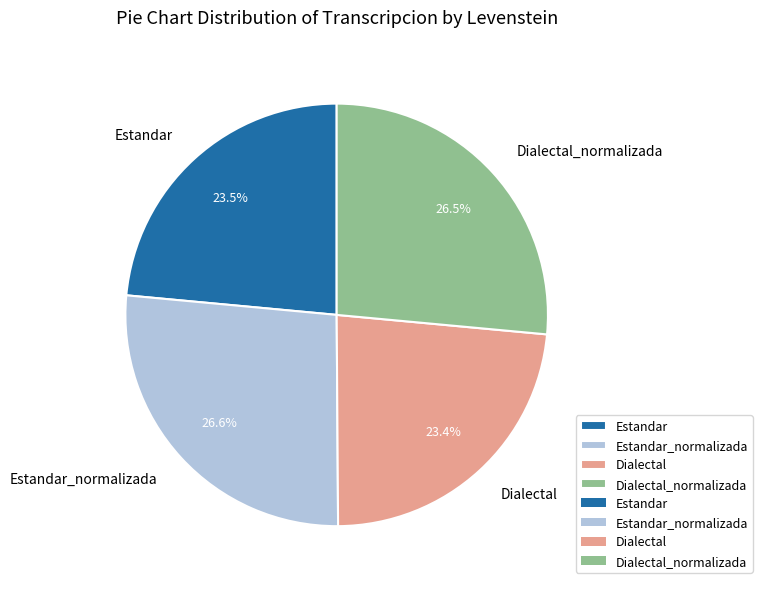

How many slices are in this pie chart?

4